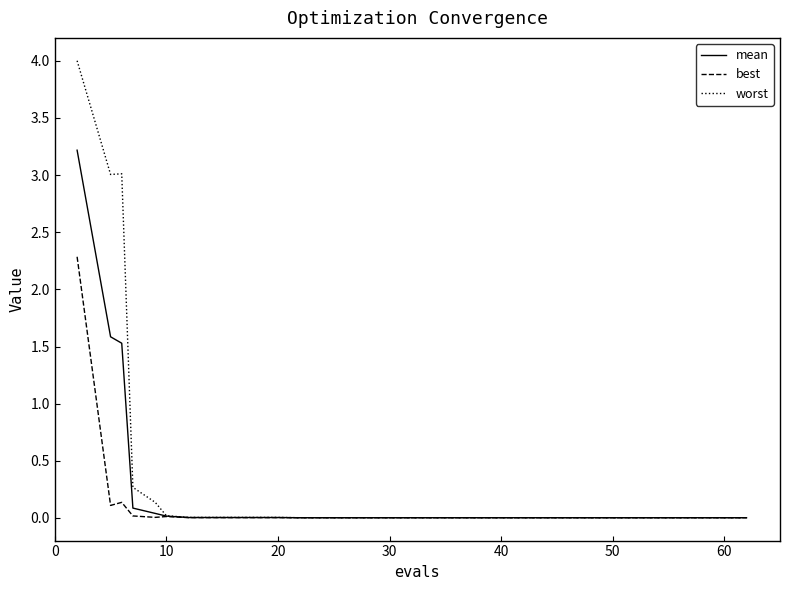

Does the chart have visible grid lines?

No